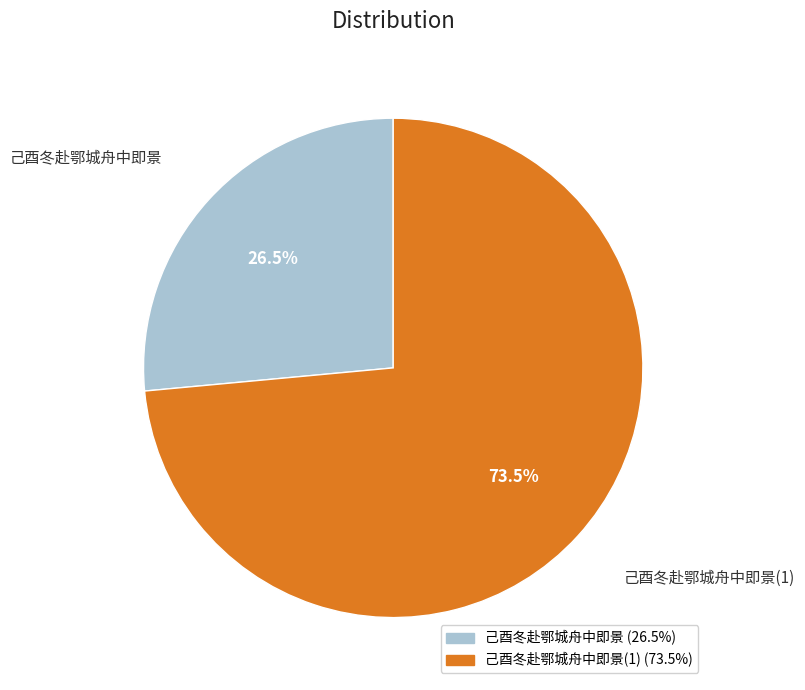

Is there a majority slice in this chart?

Yes